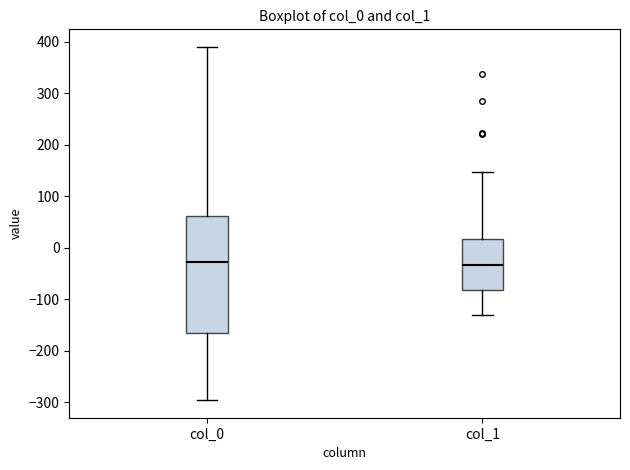

Where is the upper edge of the box for col_1 on the y-axis? The values are not printed on the chart, so give them approximately, as read against the axis.

20